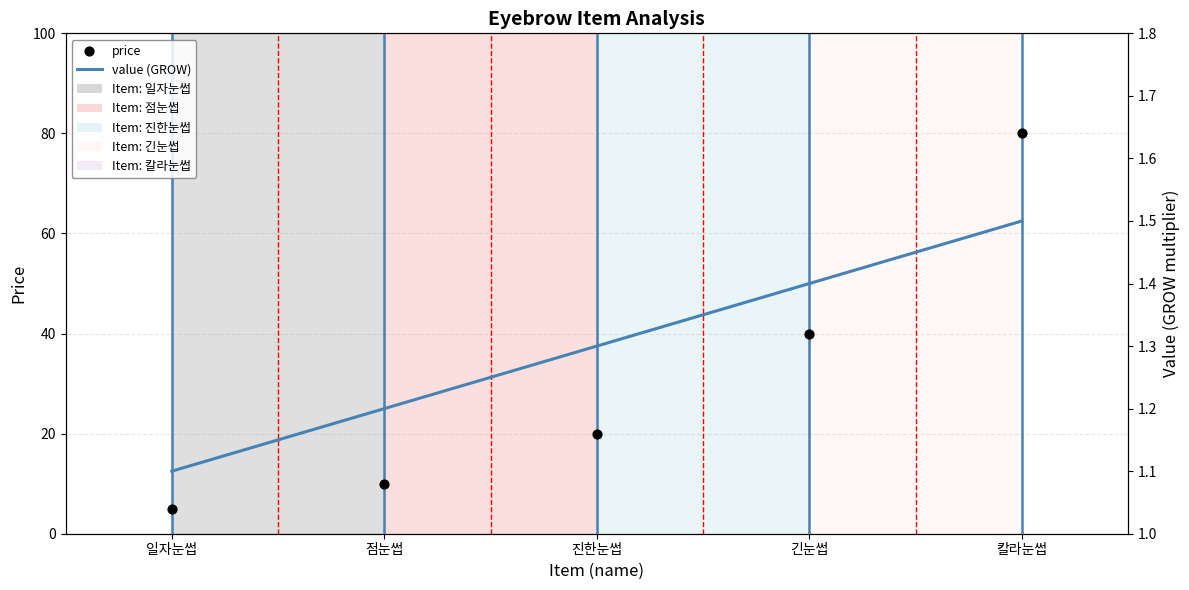

At how many categories does at least one series exceed 68?

1